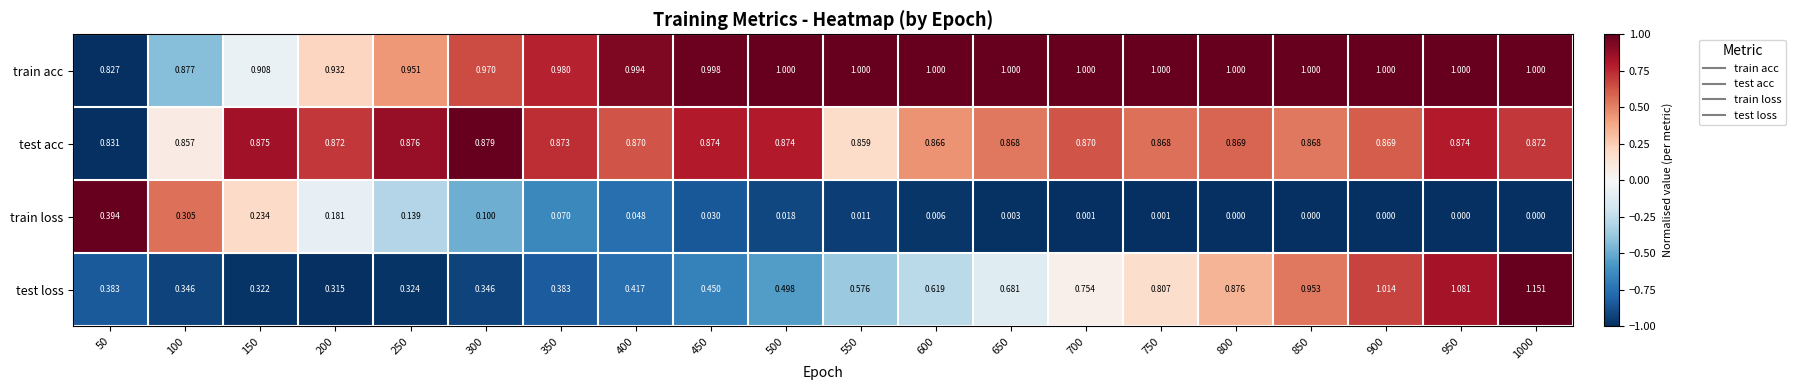

Between 400 and 900, which series saw the biggest shift?

test loss